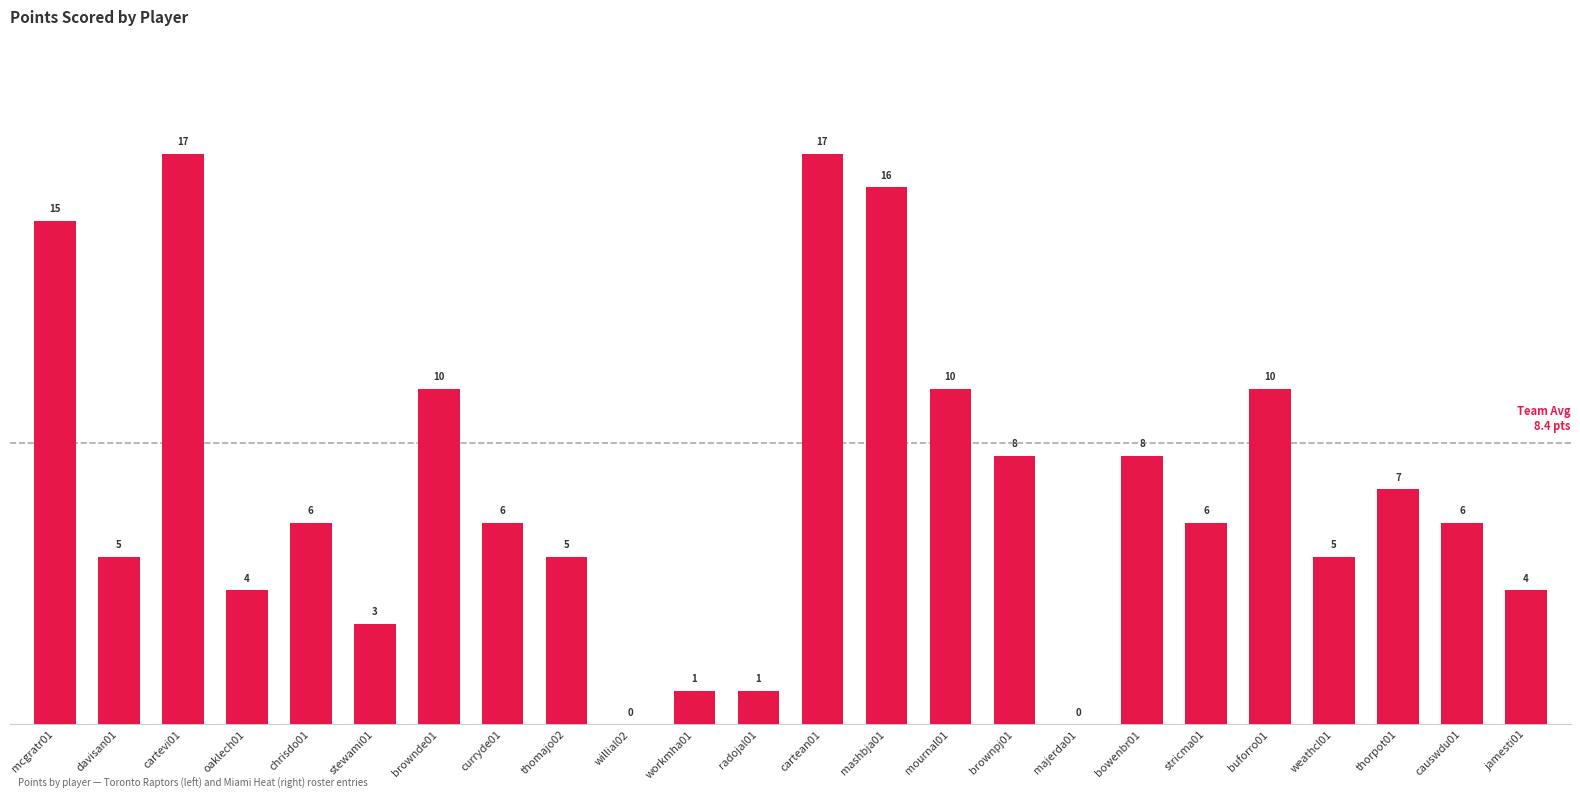

Which has a higher value, thomajo02 or causwdu01?

causwdu01